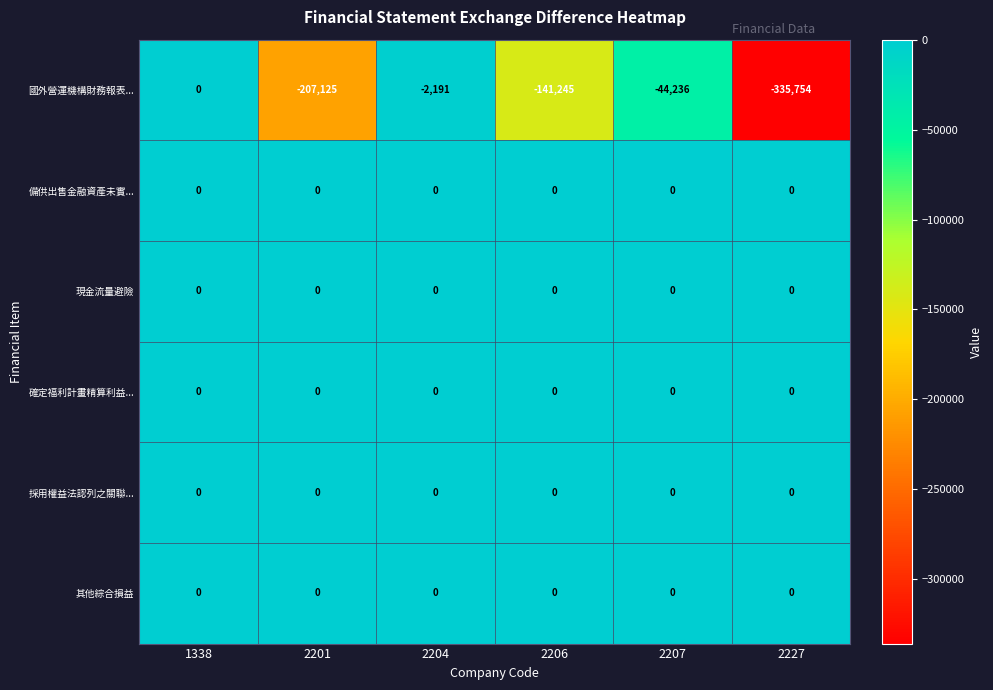

Which series has the largest range (max minus min)?

國外營運機構財務報表...